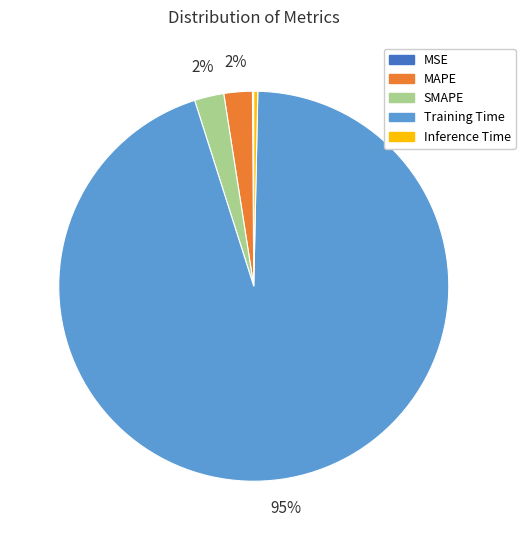

Is the sum of Inference Time and SMAPE greater than half?

No